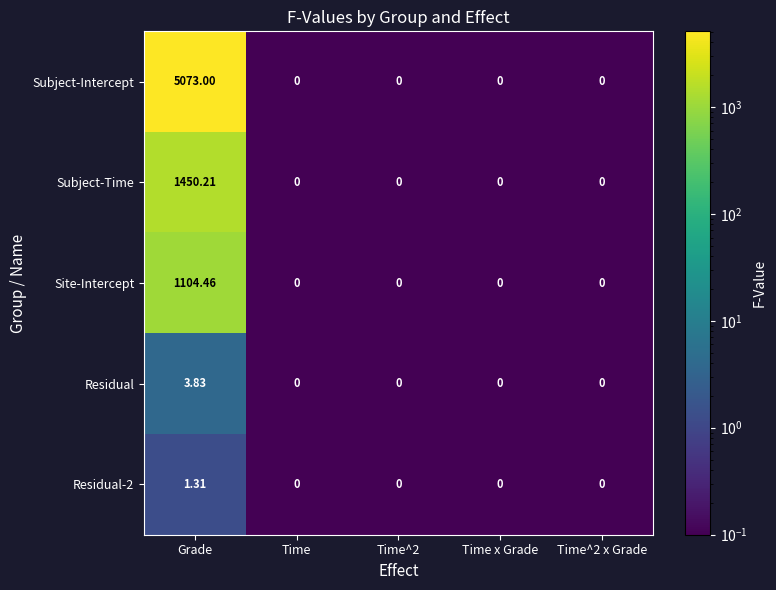

Which series has the widest spread of values?

Subject-Intercept